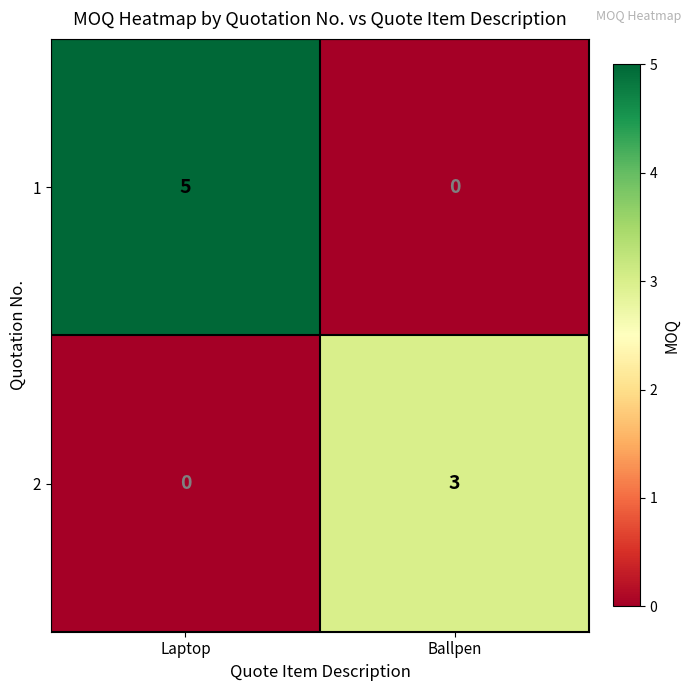

Reading right to left, what are all the values shown in this chart?

1: 0	5
2: 3	0